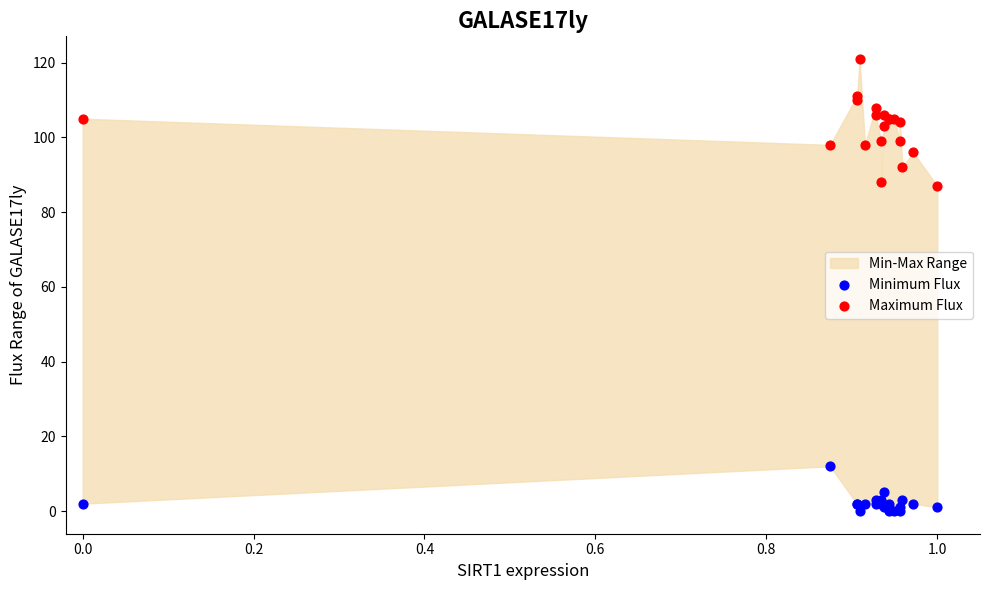

Which series contains the lowest Y value?

Minimum Flux